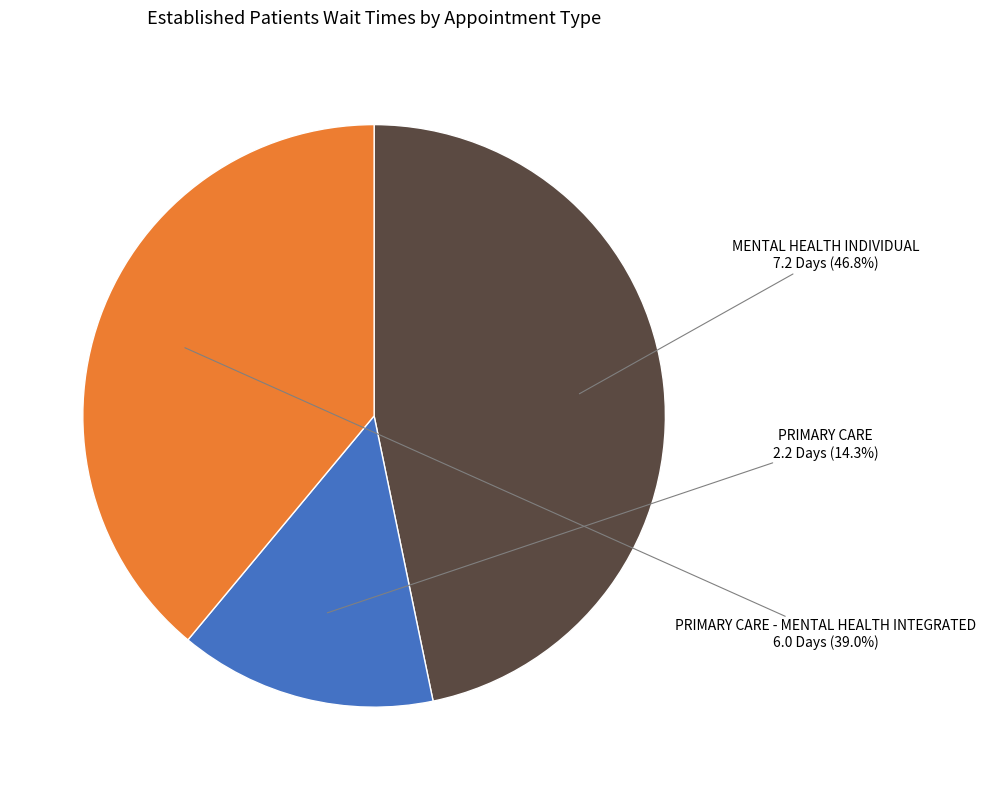

Between PRIMARY CARE - MENTAL HEALTH INTEGRATED and MENTAL HEALTH INDIVIDUAL, which is larger?

MENTAL HEALTH INDIVIDUAL